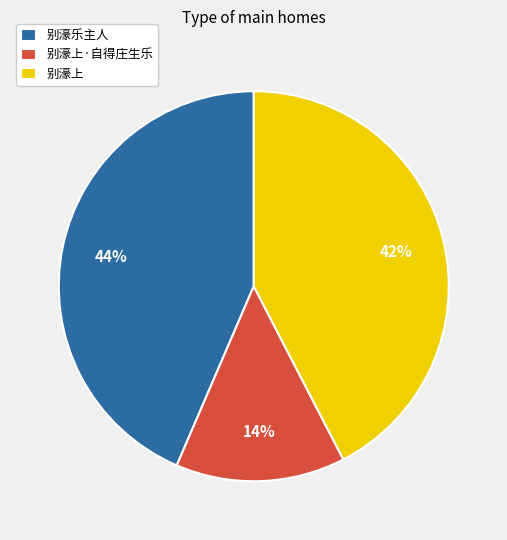

Which slice is the largest?

别濠乐主人